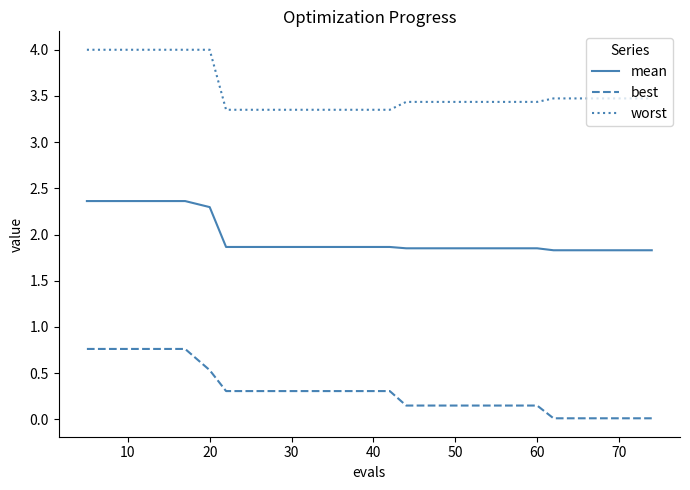

What is the average value of the best series?

0.3